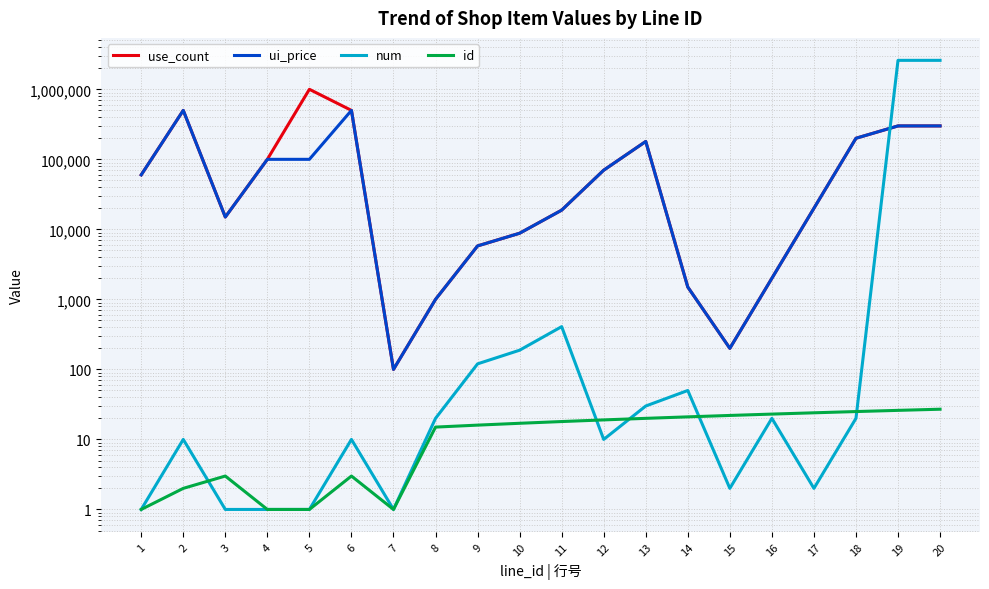

What is the total value across all series at 19?

3192026